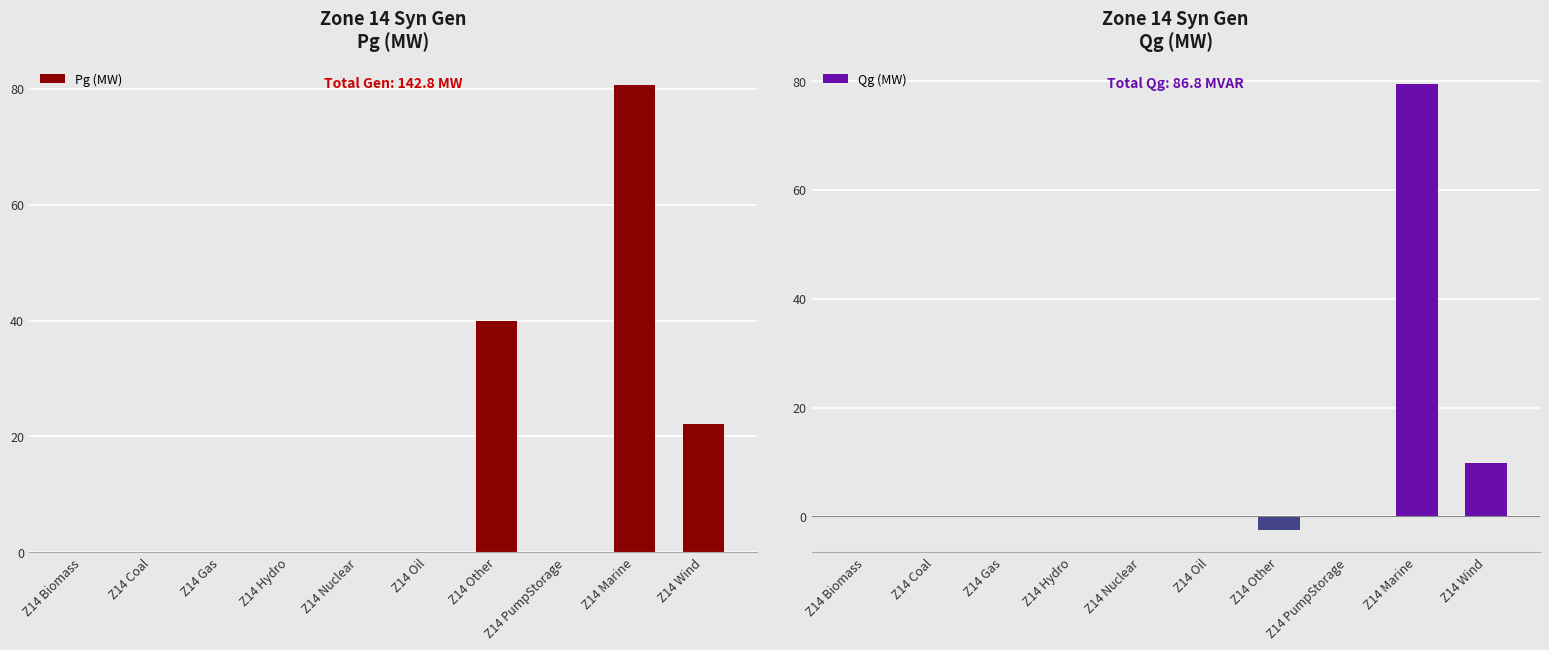

What is the label of the 9th bar from the left?

Z14 Marine